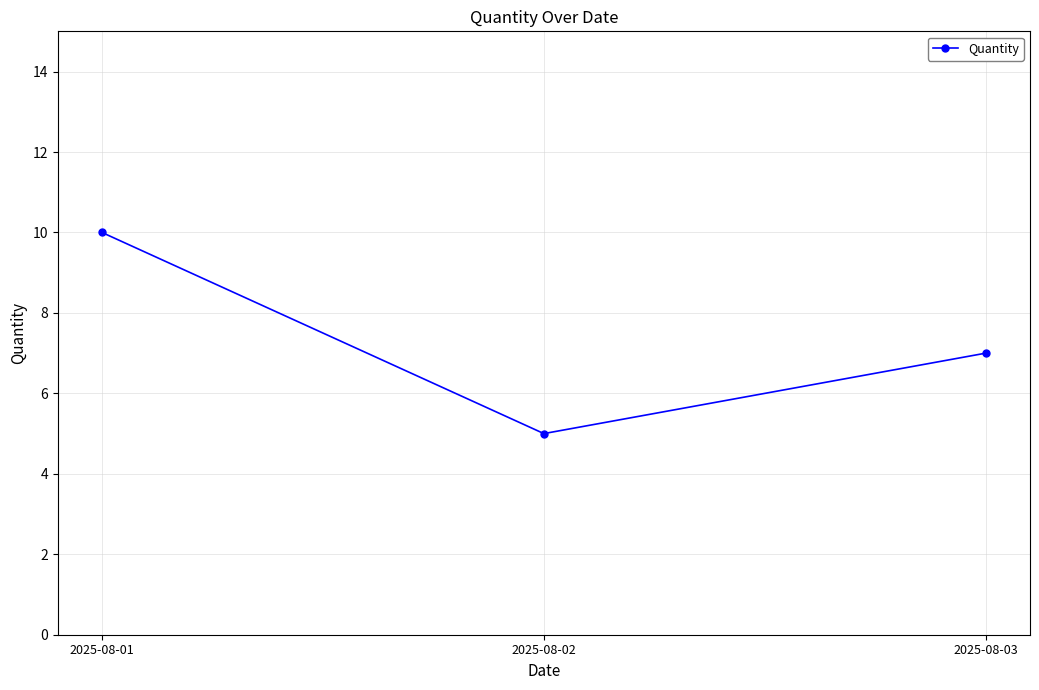

The chart shows a value of 7 at 2025-08-03. True or false?

True